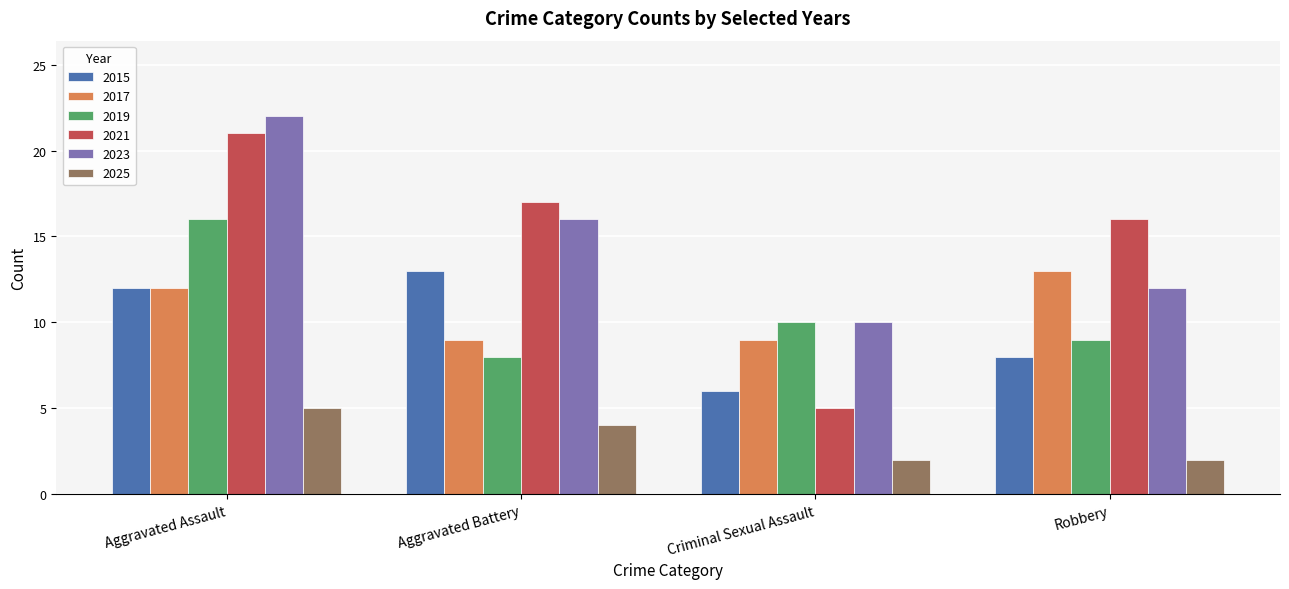

What is the value of the 2023 bar at the 3rd from the left?

10